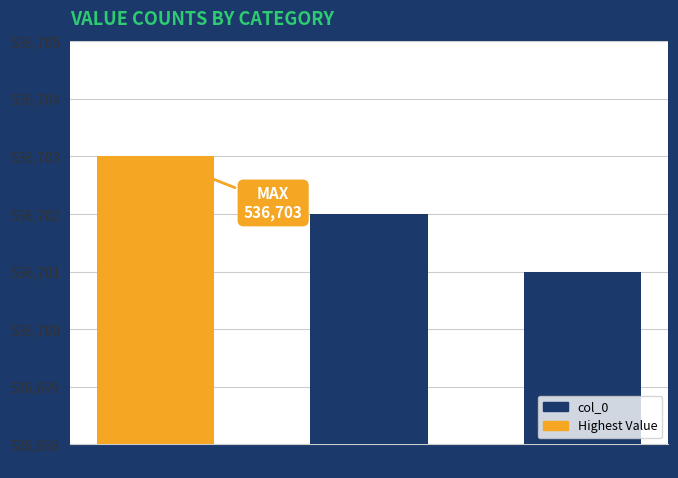

What is the value of the 2nd bar from the left?

536702